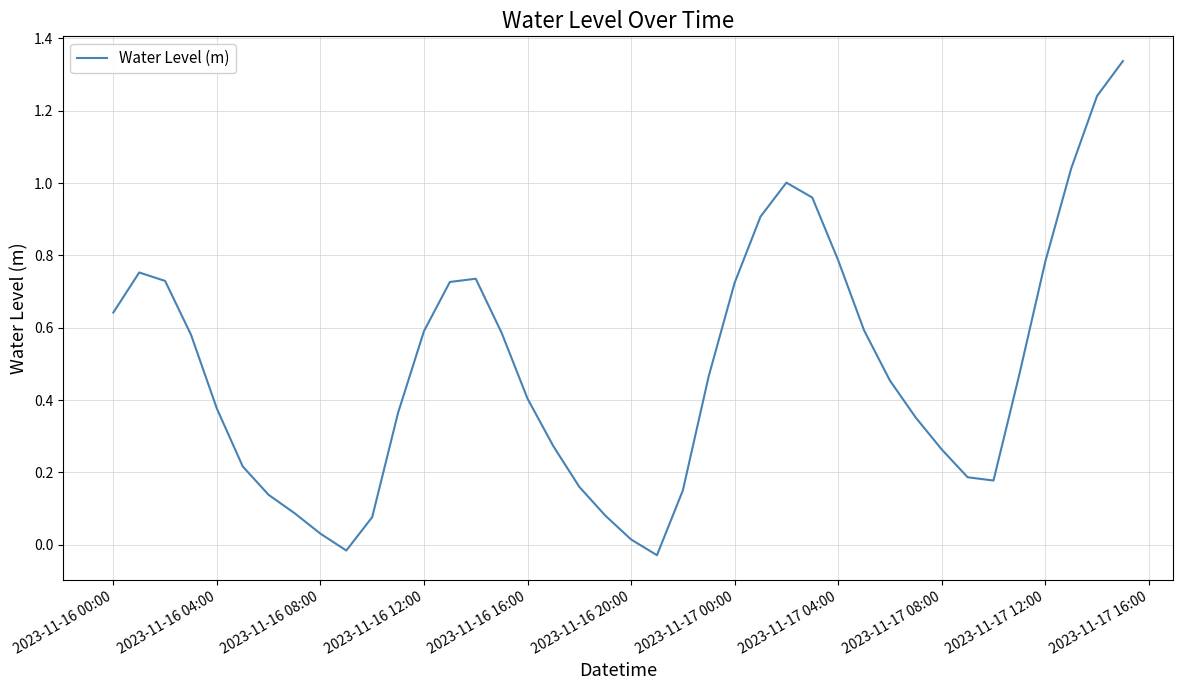

What is the difference between the maximum and minimum values?

1.4